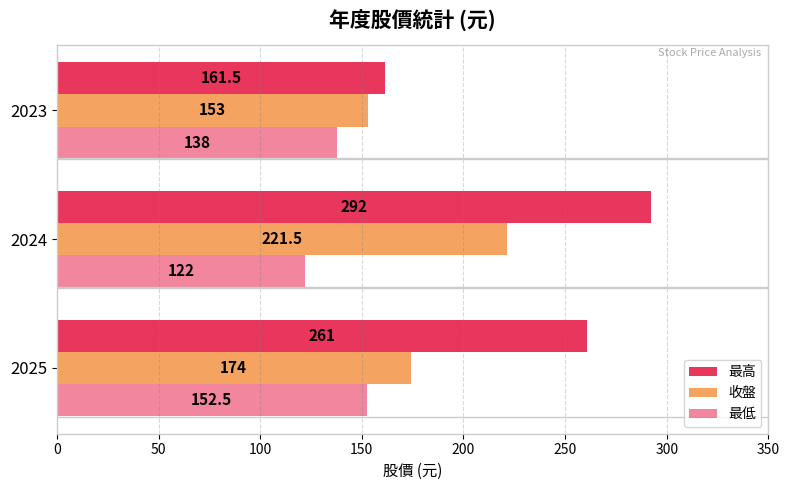

What is the value of the 收盤 bar at the 2nd from the left?

221.5